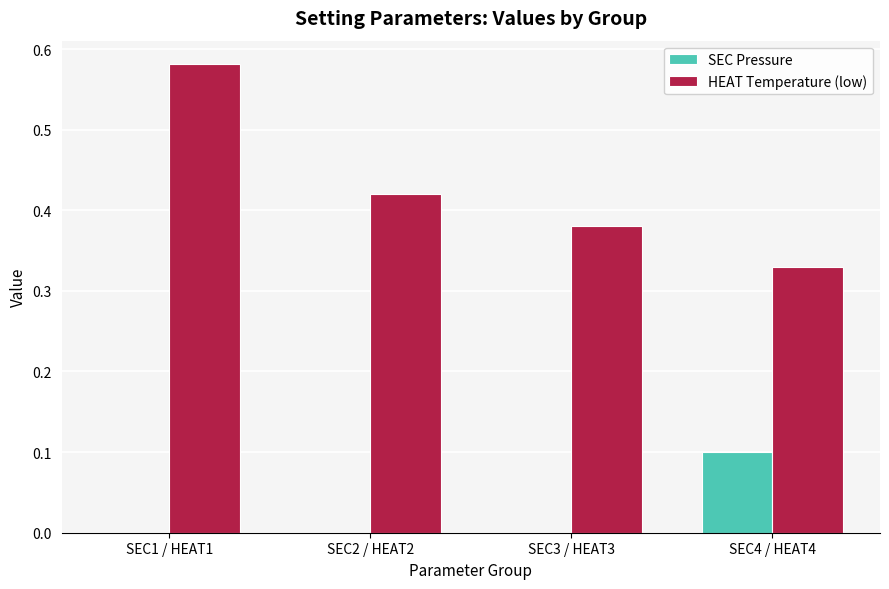

How many categories are shown in the chart?

4